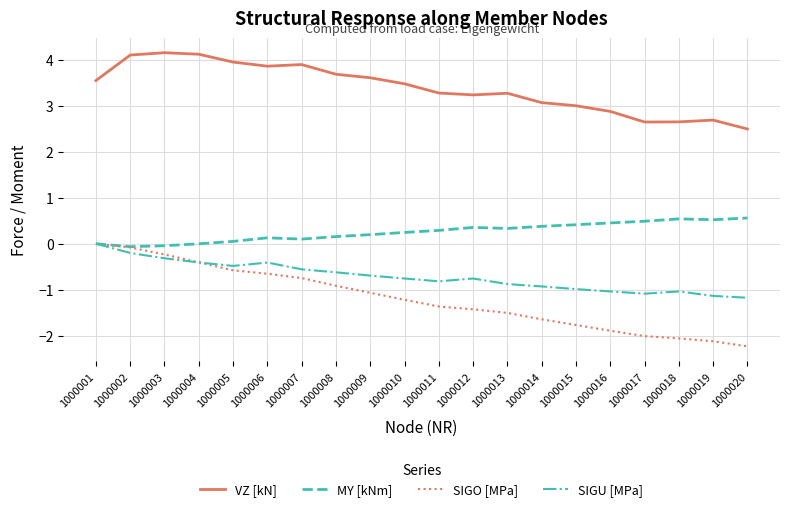

Which series has the largest total across all categories?

VZ [kN]